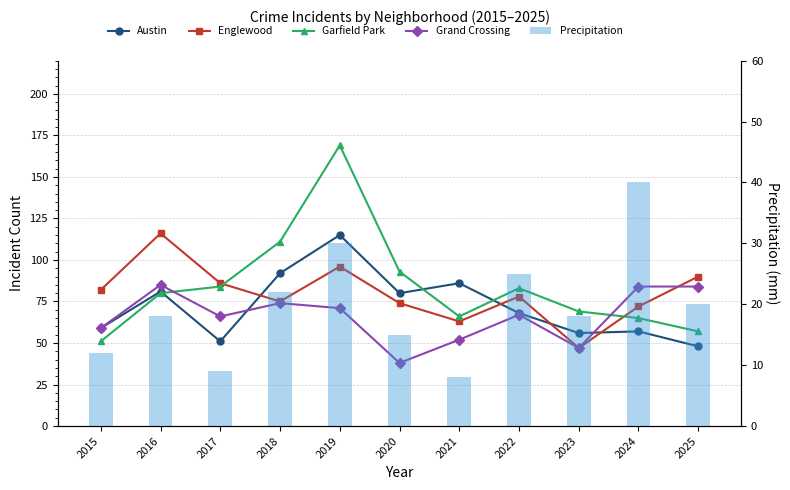

What is the sum of the Grand Crossing values at 2019 and 2023?

118